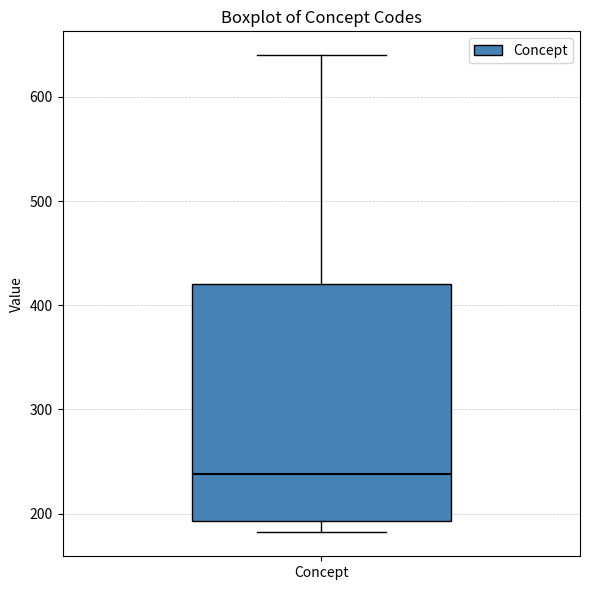

Read this box plot against the y-axis: the position of the median line, the range covered by the box, and the ends of both whiskers. The values are not printed on the chart, so give them approximately, as read against the axis.

median 240, box 190 to 420, whiskers 180 to 640